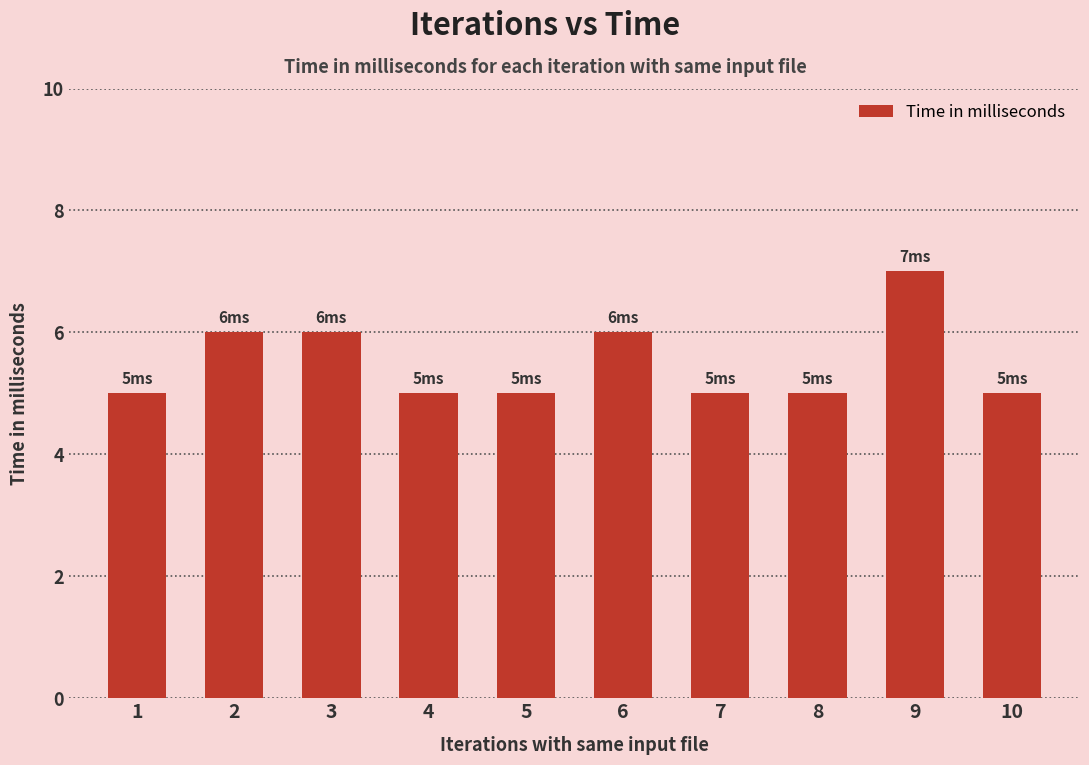

True or false: the data shows 5 at 4.

True